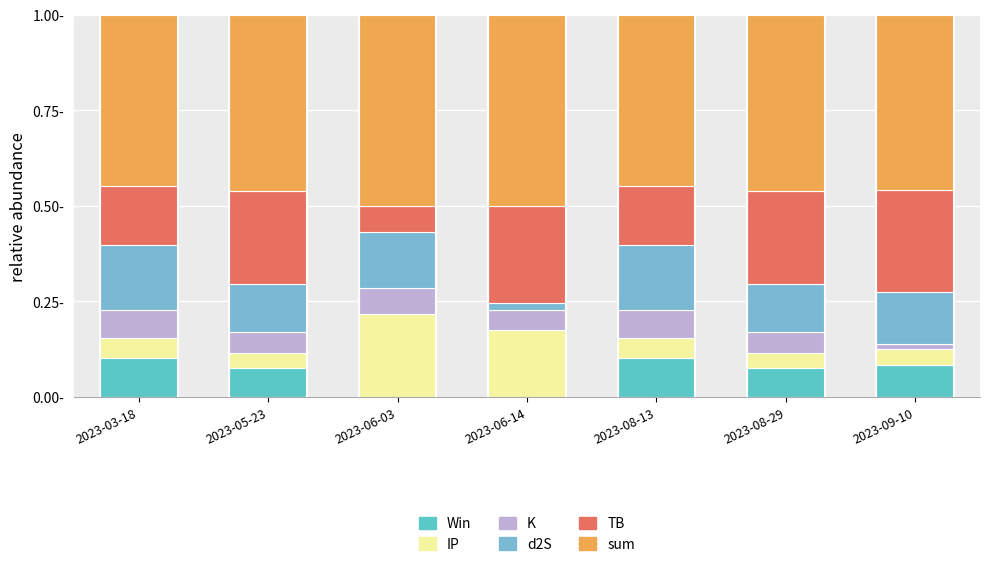

What is the approximate value of TB at 2023-09-10?

0.3